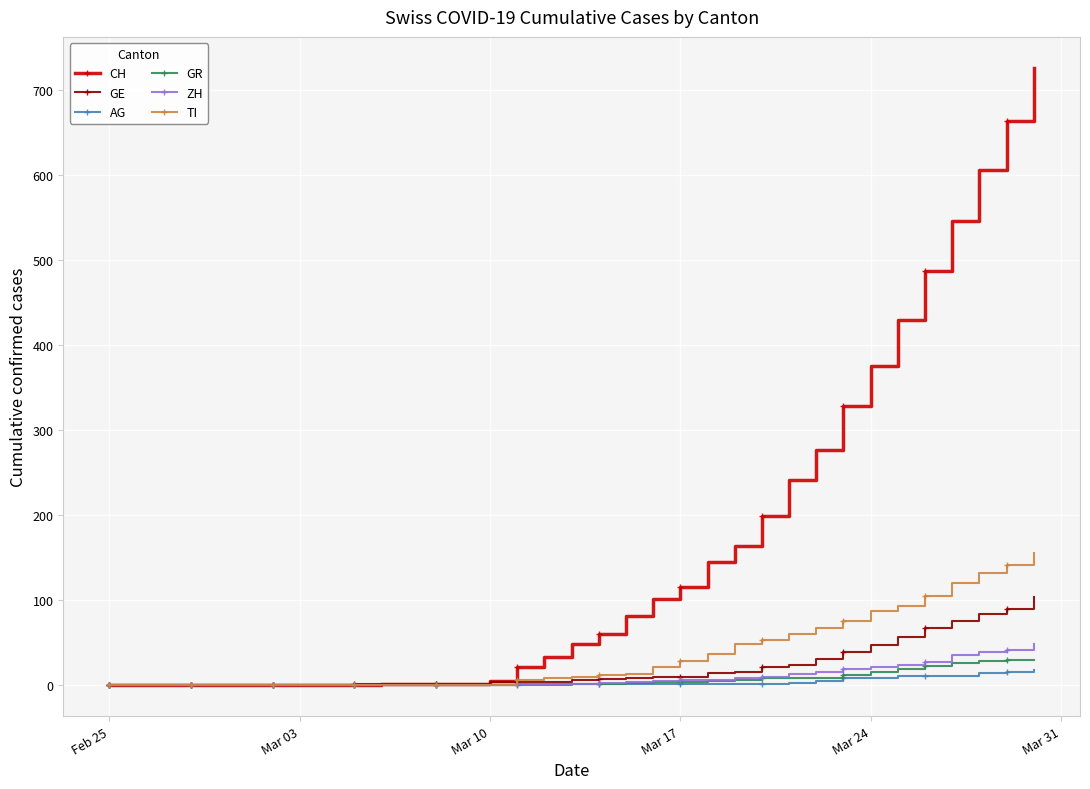

Rank the series by their maximum value, from highest to lowest.

CH, TI, GE, ZH, GR, AG